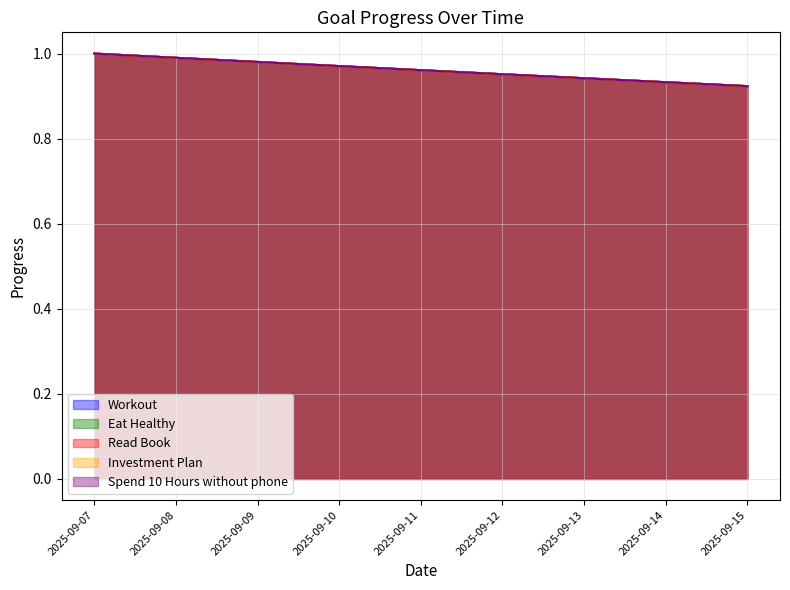

How many lines are shown in the chart?

5